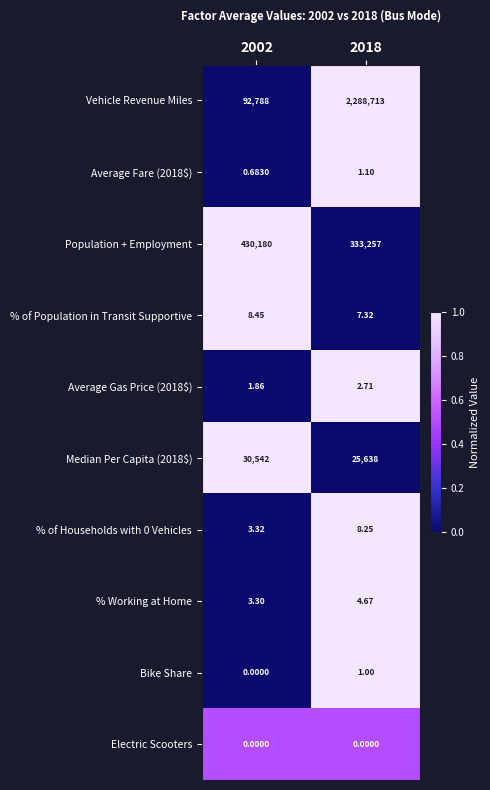

What is the difference between the highest and lowest values at 2002?

430180.0